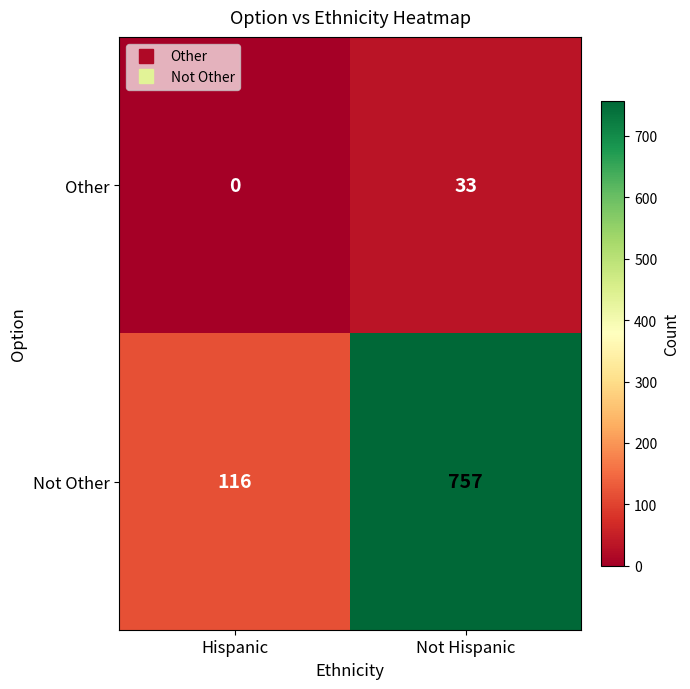

What is the sum of all Other values?

33